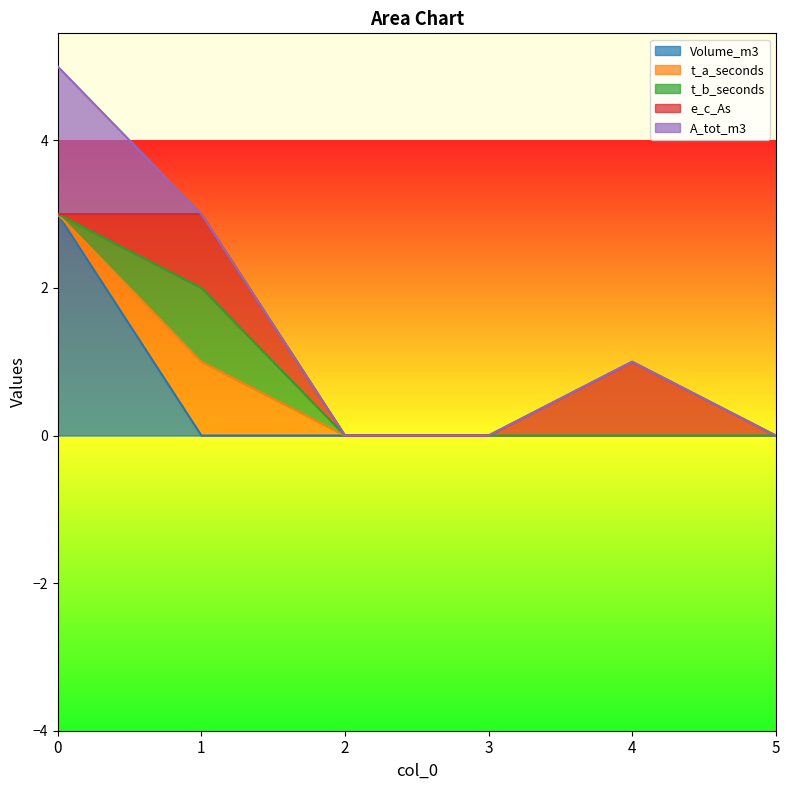

At which category does the chart reach its minimum across all series?

1